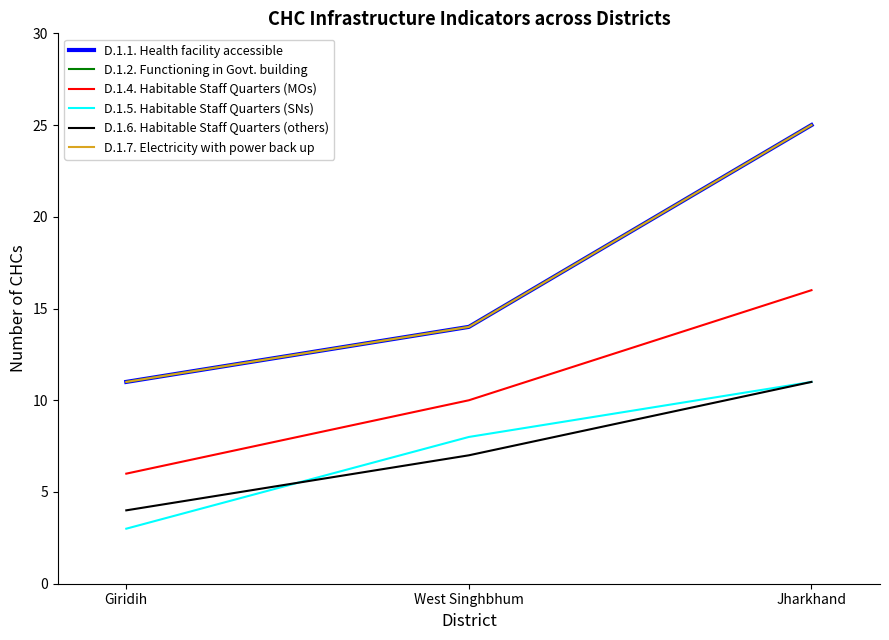

Rank the series at Jharkhand from lowest to highest value.

D.1.5. Habitable Staff Quarters (SNs), D.1.6. Habitable Staff Quarters (others), D.1.4. Habitable Staff Quarters (MOs), D.1.1. Health facility accessible, D.1.2. Functioning in Govt. building, D.1.7. Electricity with power back up